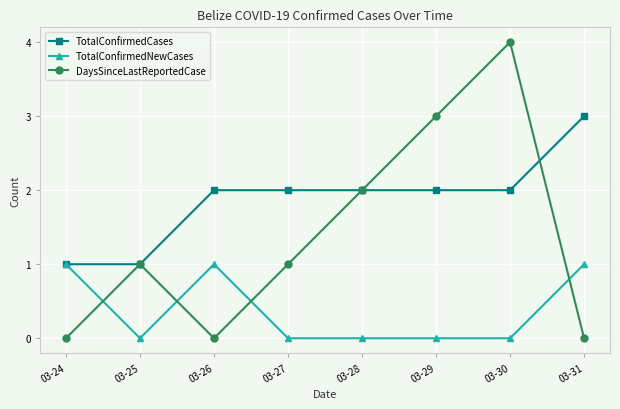

True or false: TotalConfirmedCases has a value of 3 at 03-27.

False